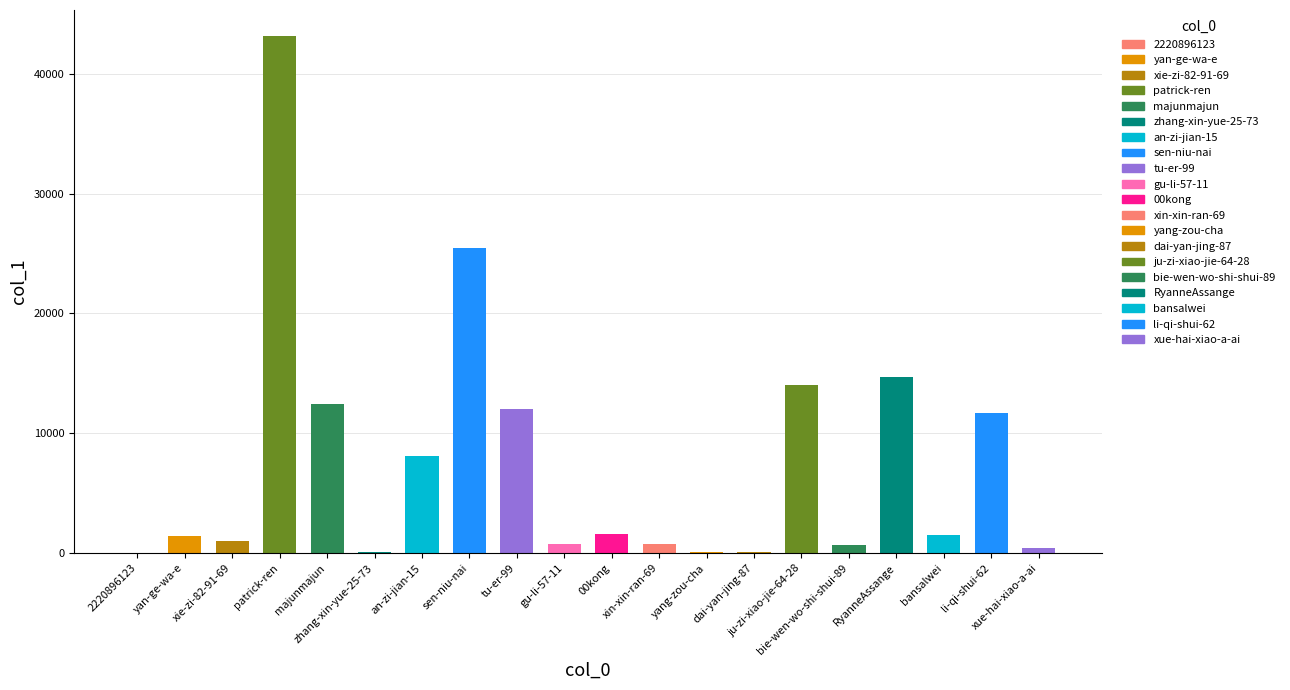

Approximately how many times larger is the value at sen-niu-nai compared to majunmajun?

2.1